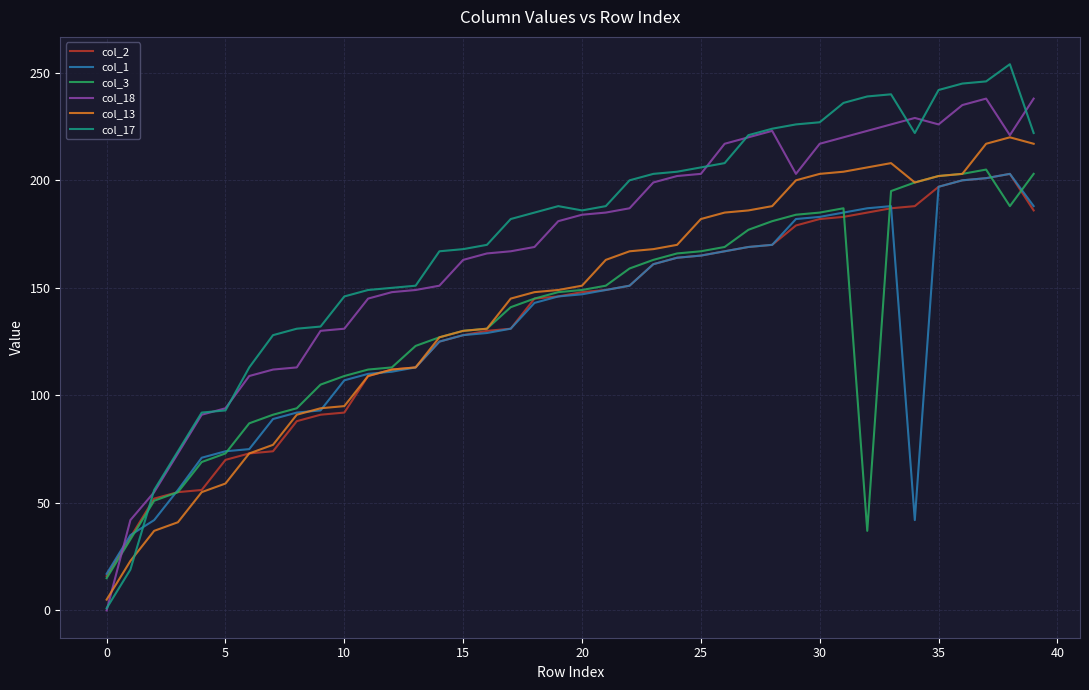

True or false: col_3 has more than 1 points higher than both neighbors.

True